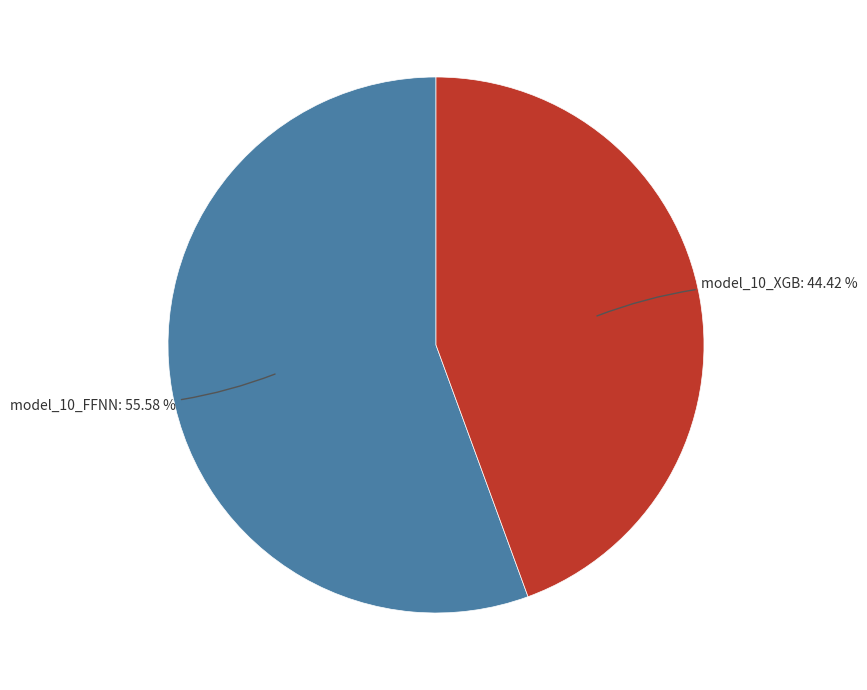

Is there any slice that represents more than half of the pie?

Yes